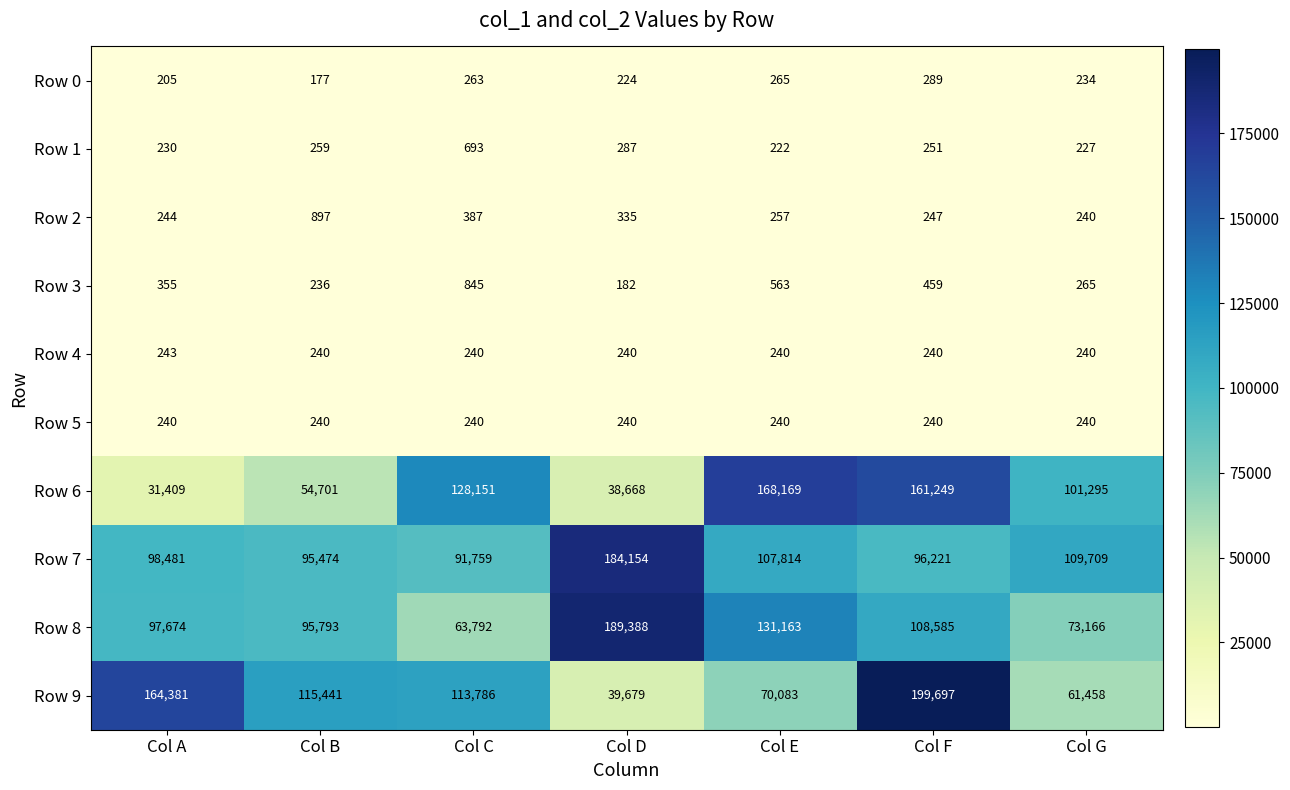

Is it true that Row 0 equals 289 at Col F?

True